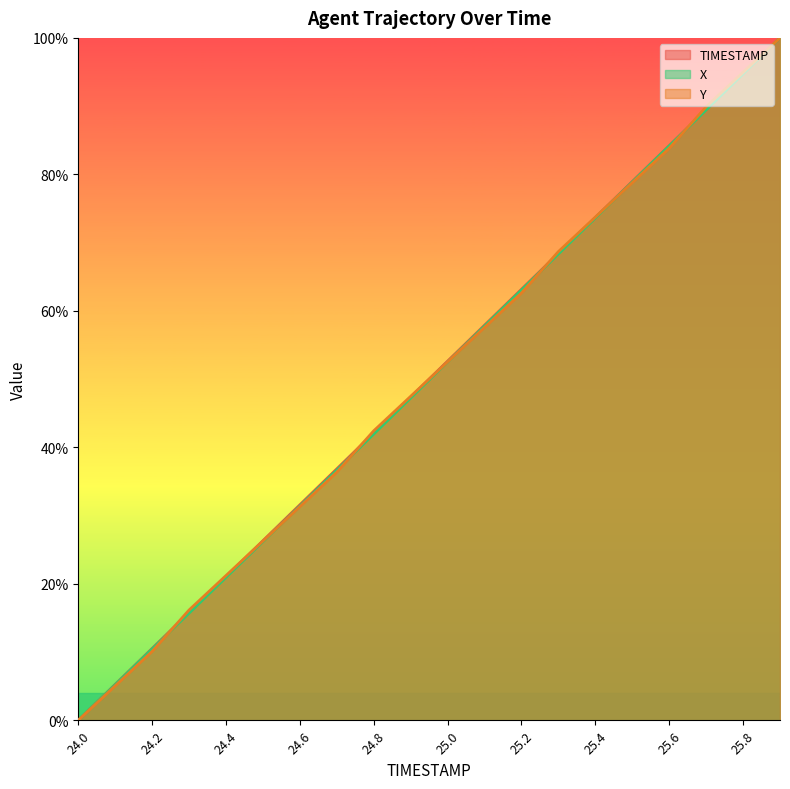

How many lines are shown in the chart?

3